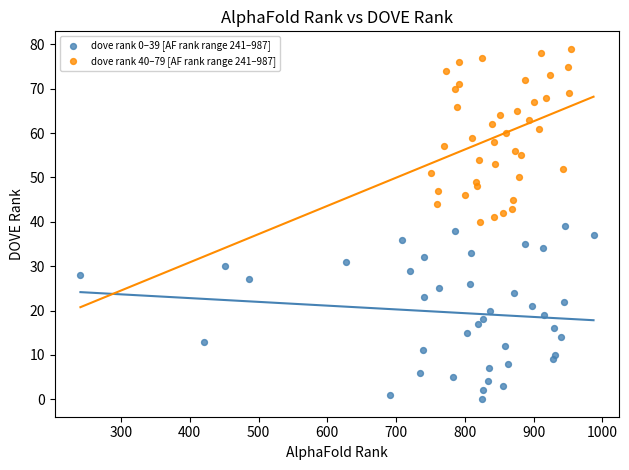

Which series reaches the minimum Y coordinate?

dove rank 0–39 [AF rank range 241–987]